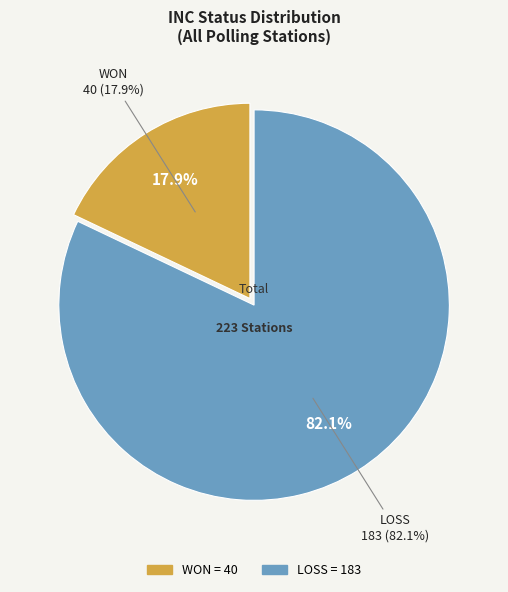

How many slices are in this pie chart?

2